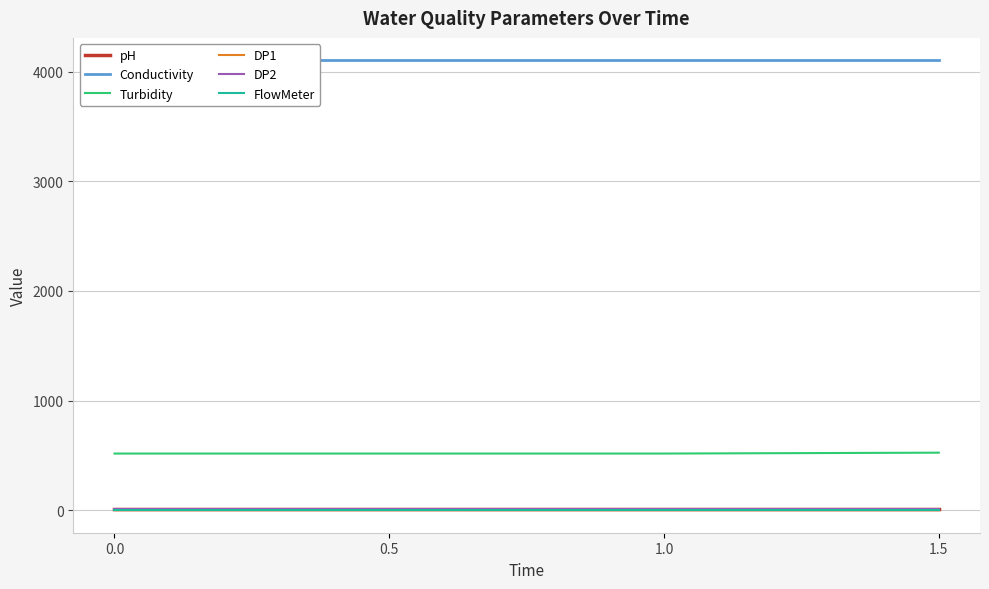

How many series are shown in this chart?

6